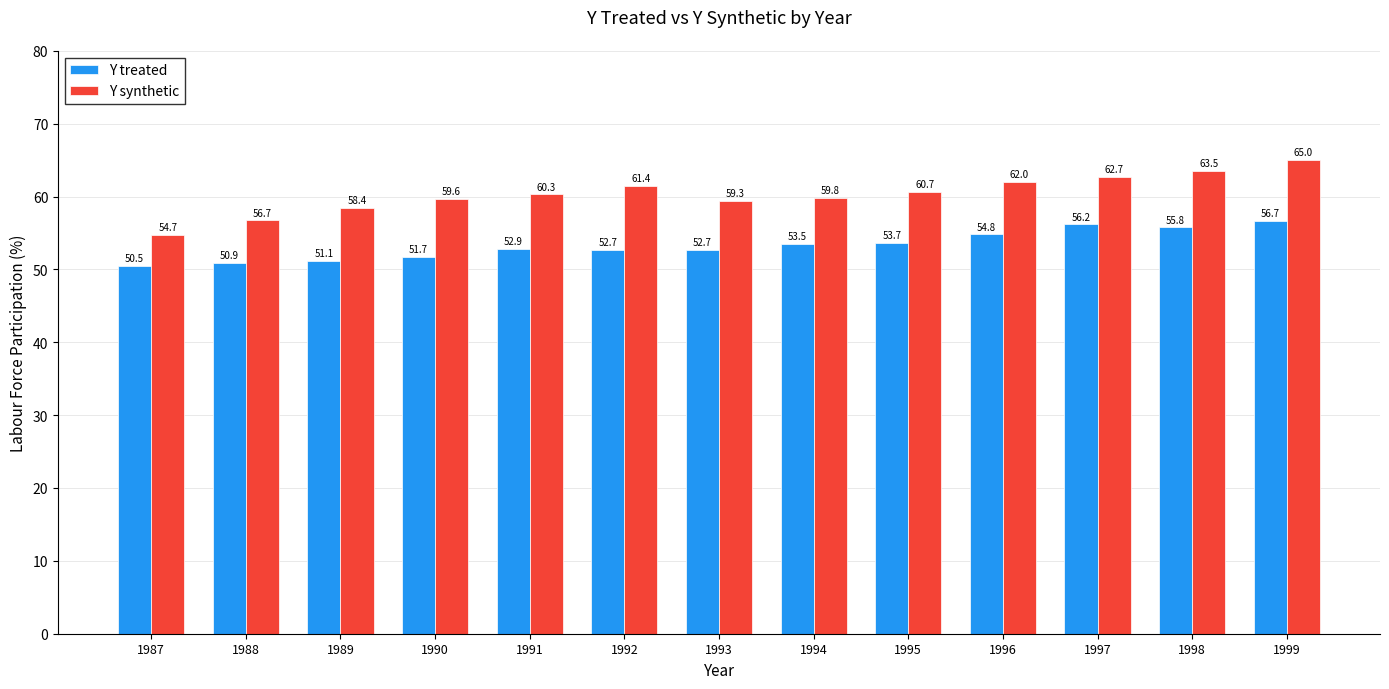

Is it true that Y synthetic equals 61.4 at 1992?

True